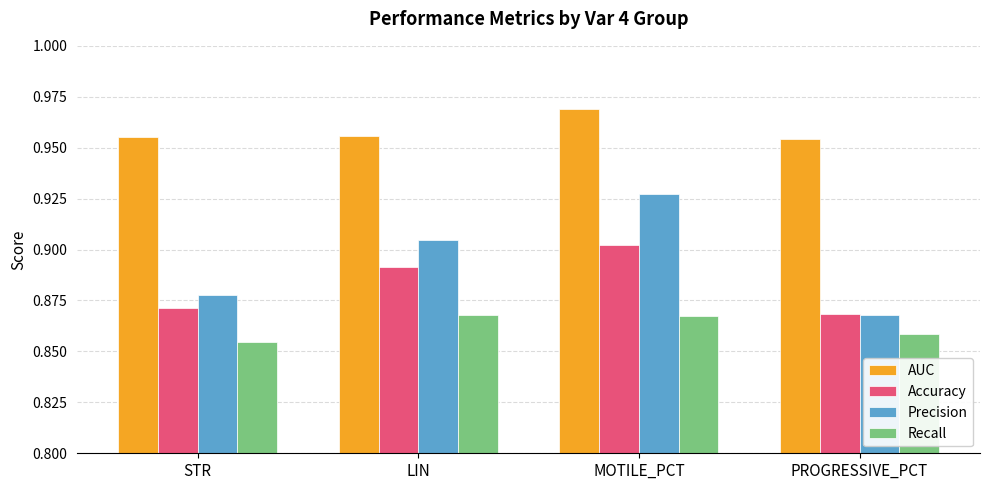

At which label is Recall closest to 0?

STR